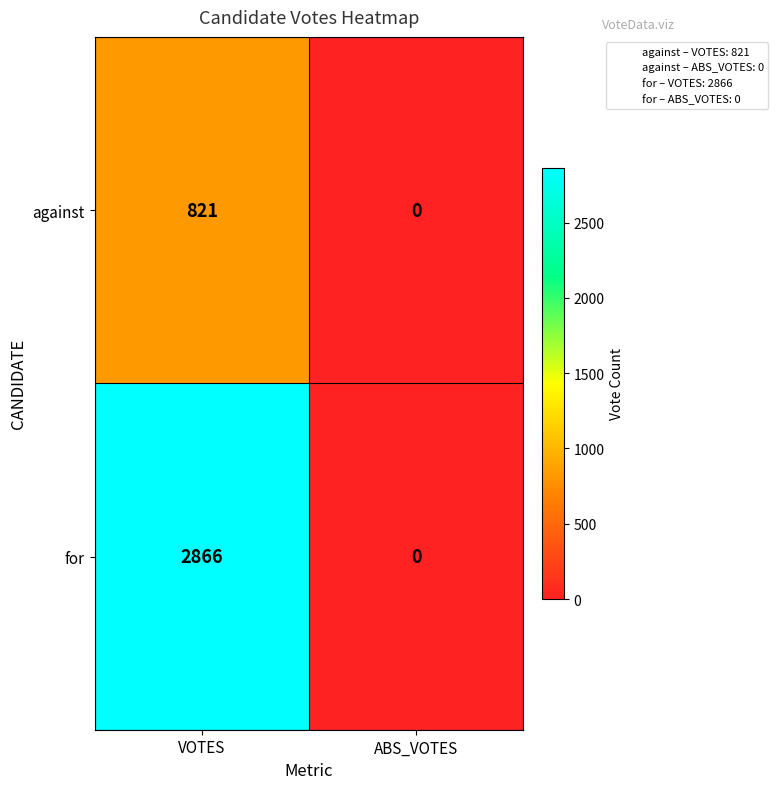

At which label is against closest to 410?

ABS_VOTES